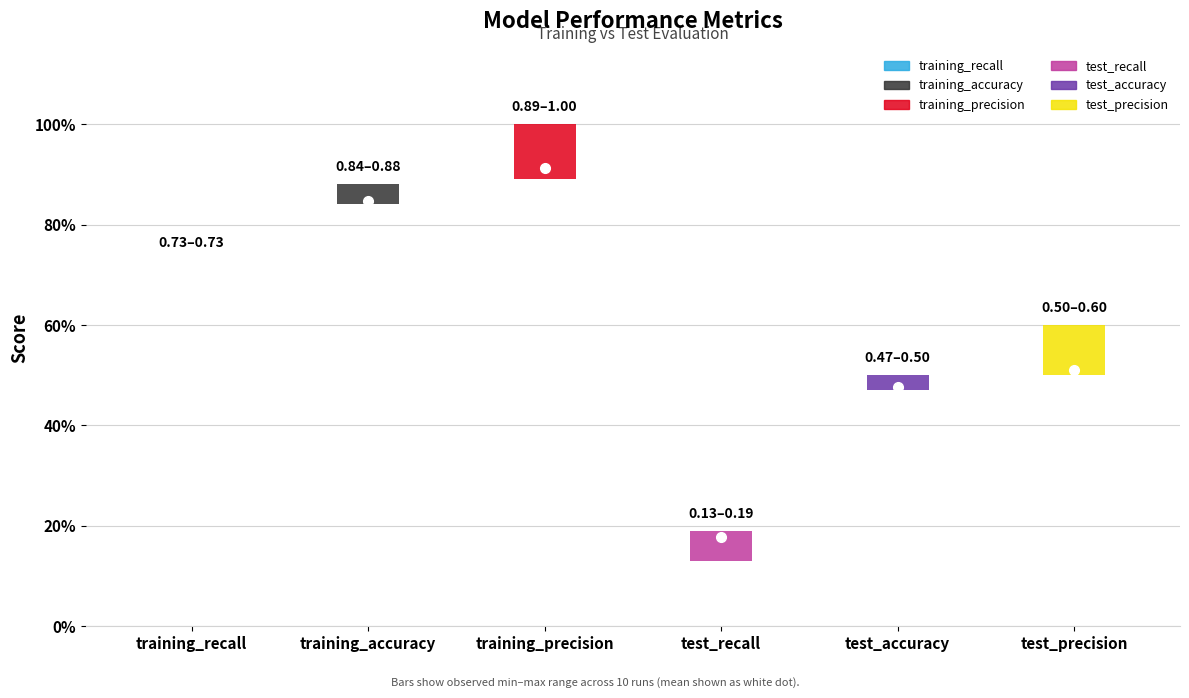

Which has a higher value, test_recall or training_recall?

training_recall